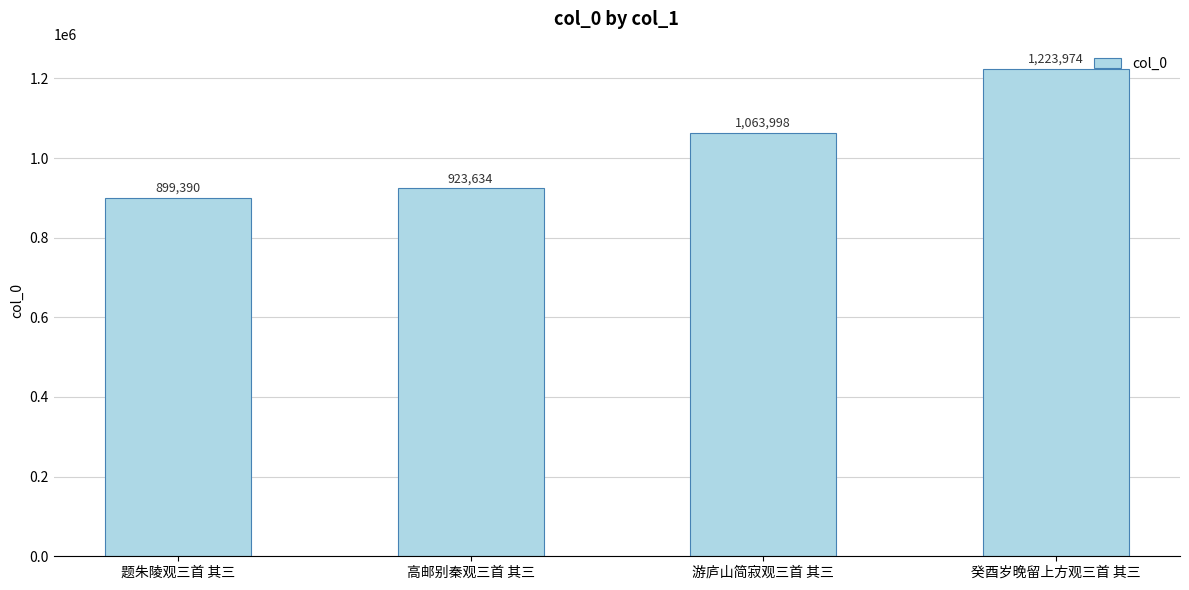

Reading right to left, list all the values displayed in this chart.

癸酉岁晚留上方观三首 其三=1223974	游庐山简寂观三首 其三=1063998	高邮别秦观三首 其三=923634	题朱陵观三首 其三=899390